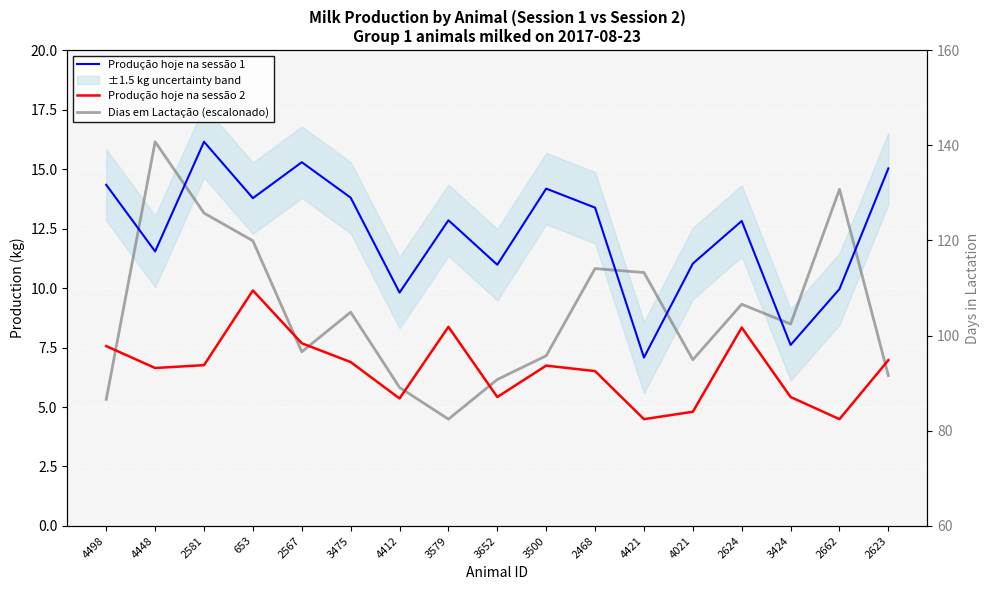

What is the label of the 12th point from the right?

3475